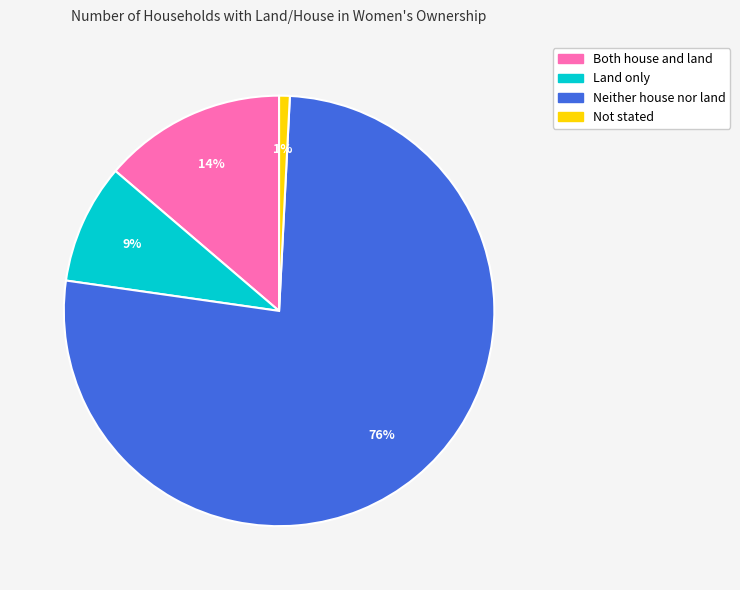

To the nearest percent, what percentage of the pie is Neither house nor land?

76%